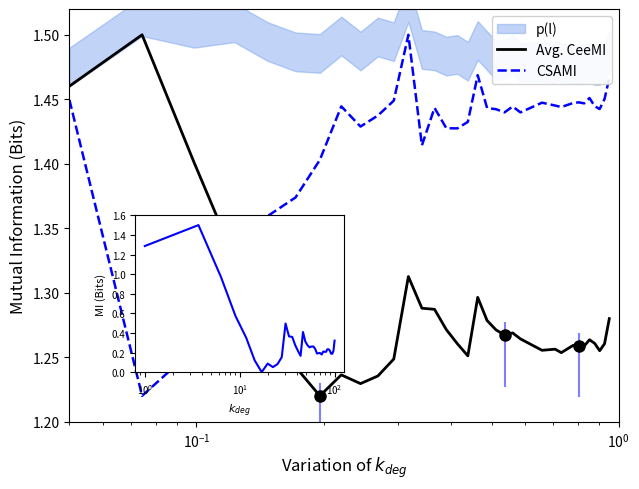

Count the Avg. CeeMI values in the range 1 to 2.

38